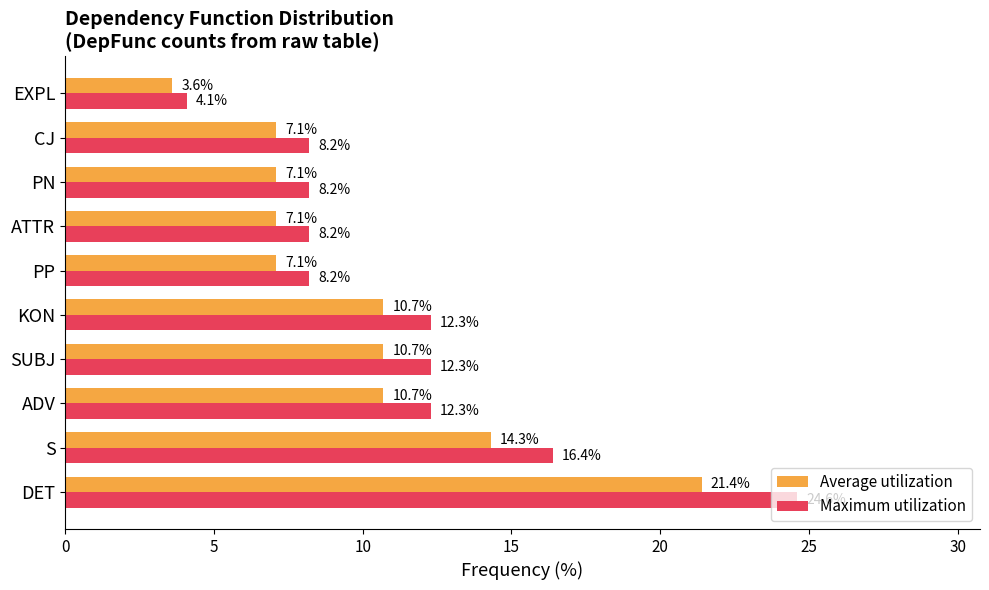

What is the greatest value displayed?

24.6